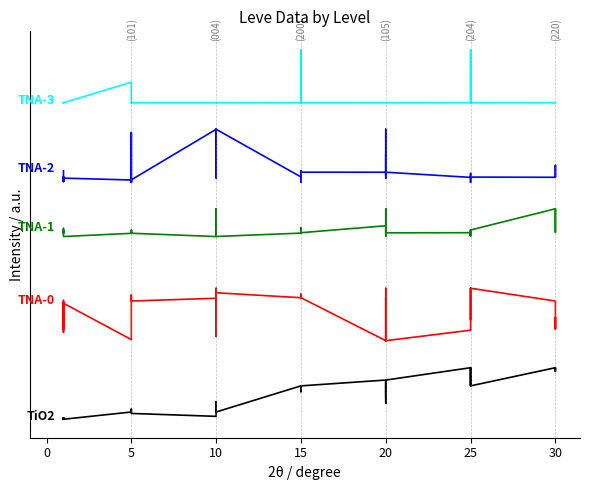

Which has a higher value, 5 or 24?

24